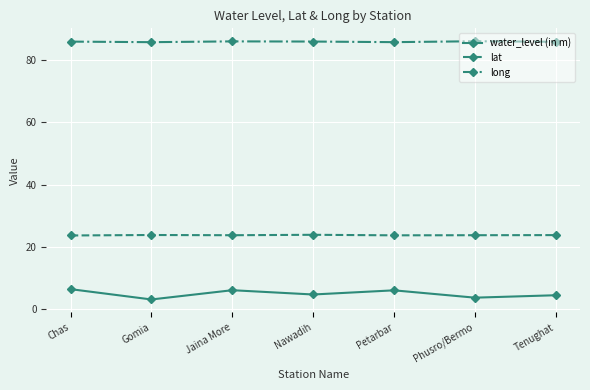

True or false: lat and long cross at least once.

False